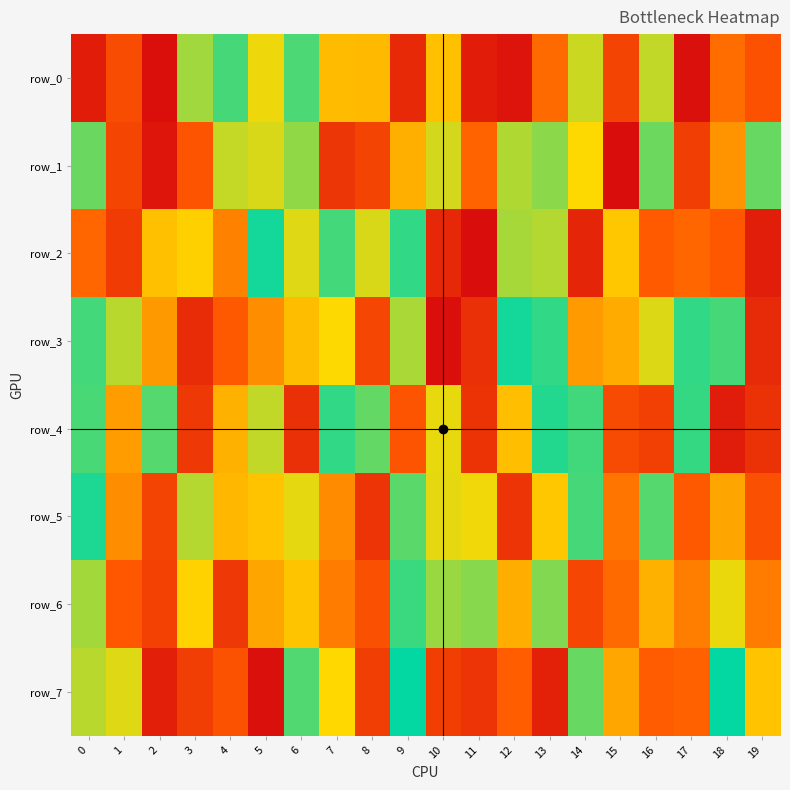

True or false: row_4 has a value of 299546 at 12.

True